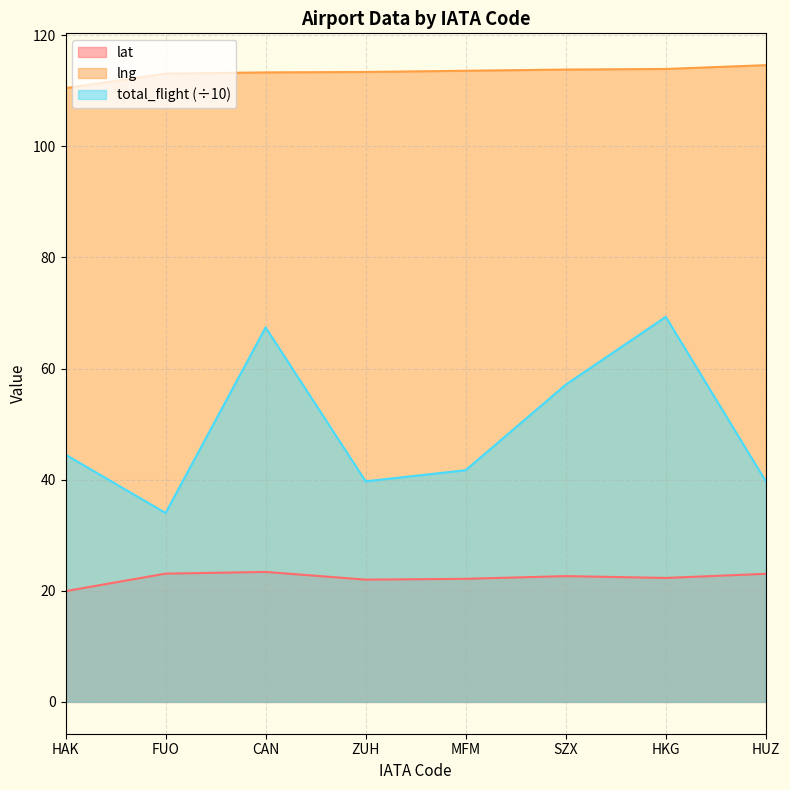

True or false: total_flight and lat intersect in this chart.

False